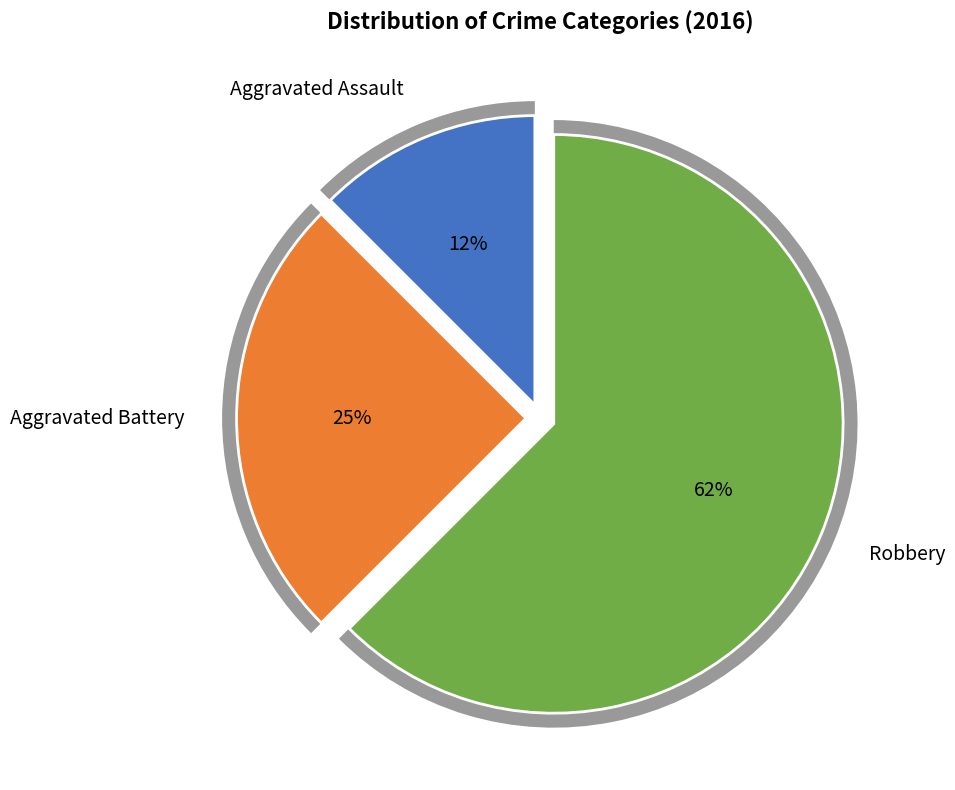

True or false: Aggravated Assault accounts for 4% of the total.

False